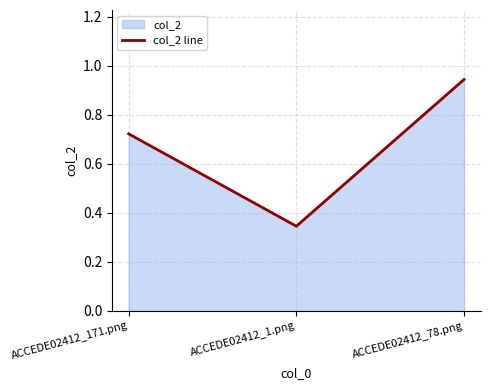

Between ACCEDE02412_171.png and ACCEDE02412_1.png, which is larger?

ACCEDE02412_171.png